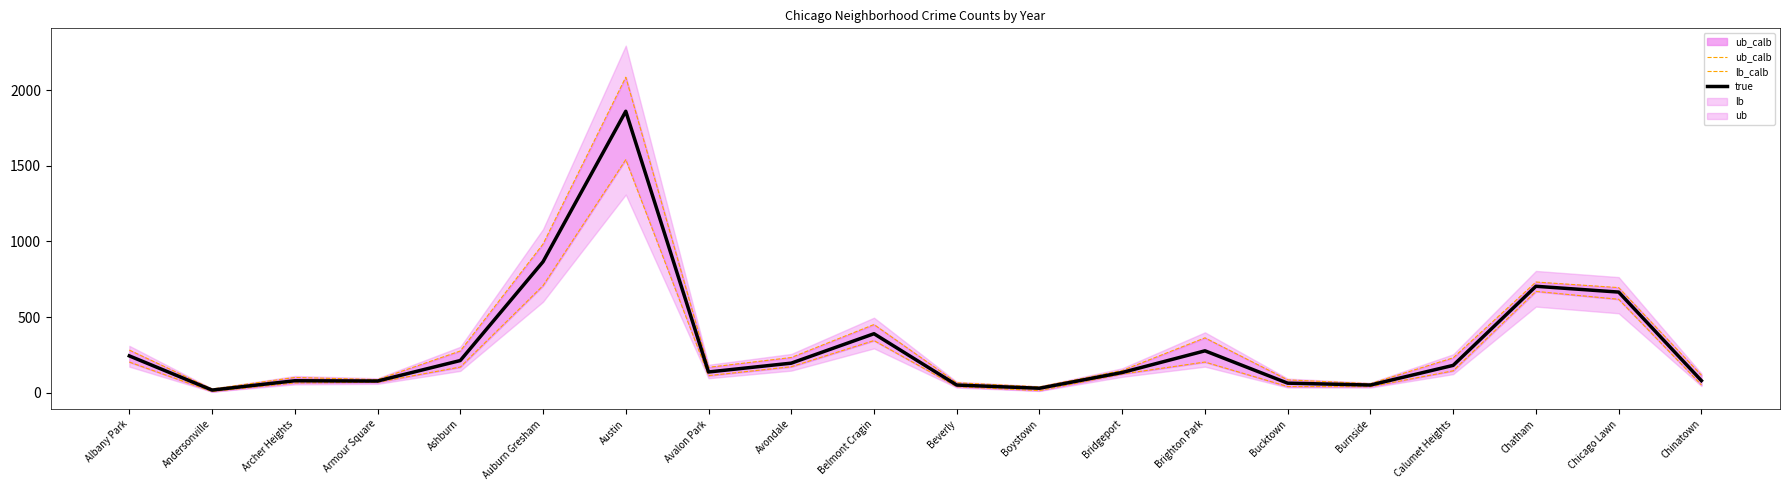

Reading left to right, transcribe all the data shown in this chart.

ub_calb: 282.0	25.0	101.0	87.0	276.0	983.0	2086.0	168.0	233.0	451.0	66.0	39.0	147.0	363.0	85.0	60.0	231.0	732.0	695.0	116.0
lb_calb: 203.0	8.0	65.0	69.0	170.0	708.0	1541.0	113.0	172.0	345.0	40.0	14.0	124.0	203.0	41.0	40.0	145.0	670.0	618.0	52.0
true: 243.7	17.7	79.3	77.5	213.0	866.2	1860.7	137.3	195.7	390.2	50.8	29.8	134.0	277.2	63.3	51.0	181.0	703.8	665.5	80.2